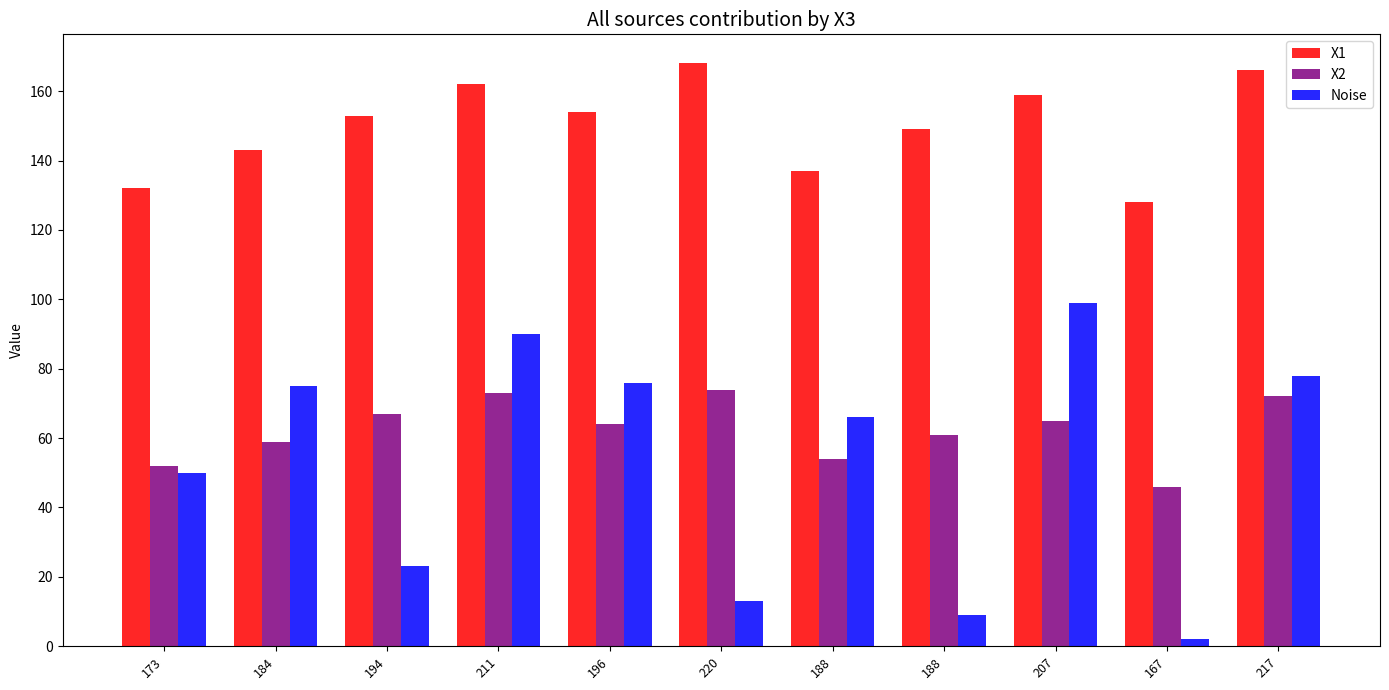

Which has a higher value, 220 or 207?

220